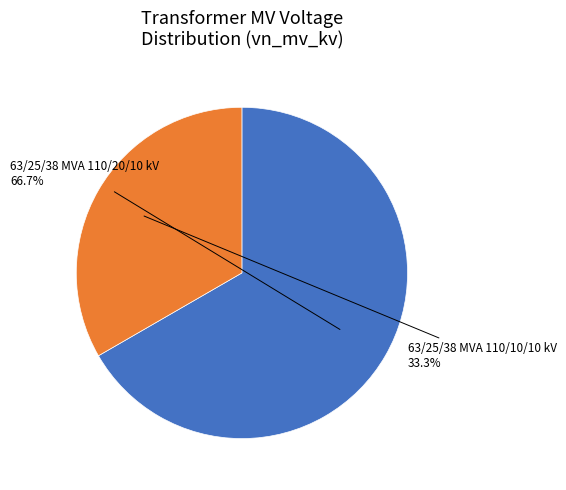

Is there any slice that represents more than half of the pie?

Yes